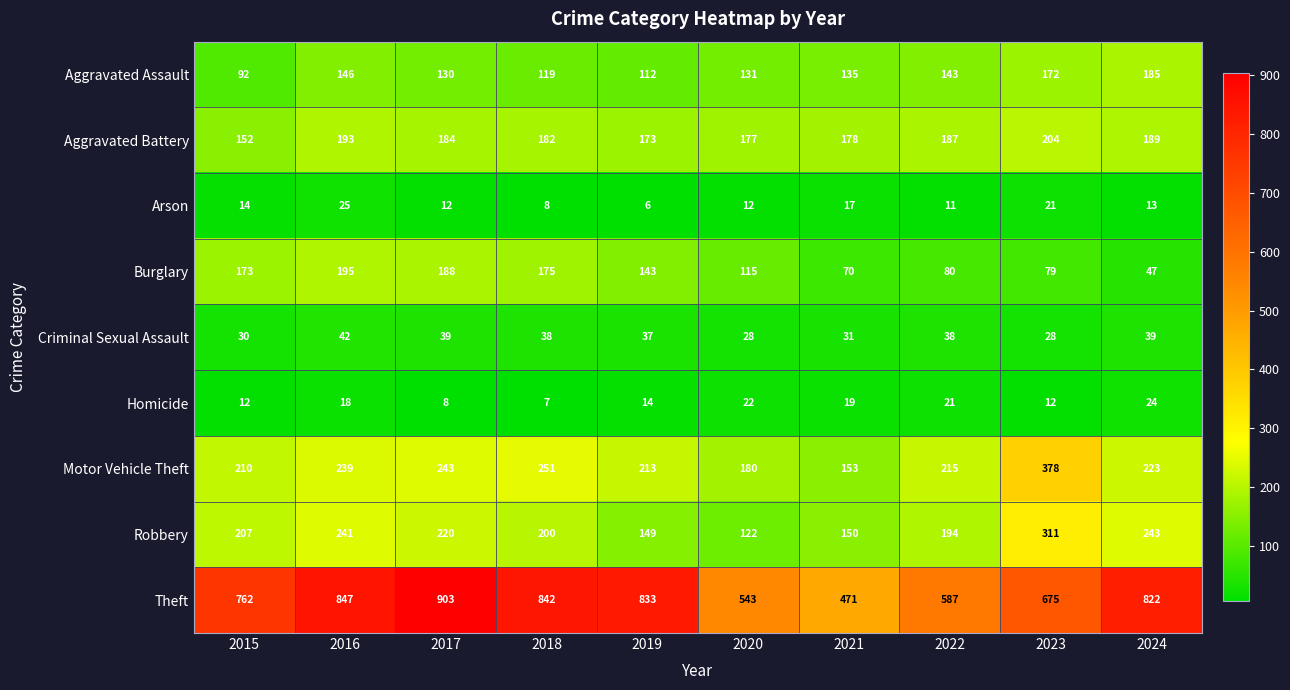

What is the sum of the Robbery values at 2021 and 2019?

299